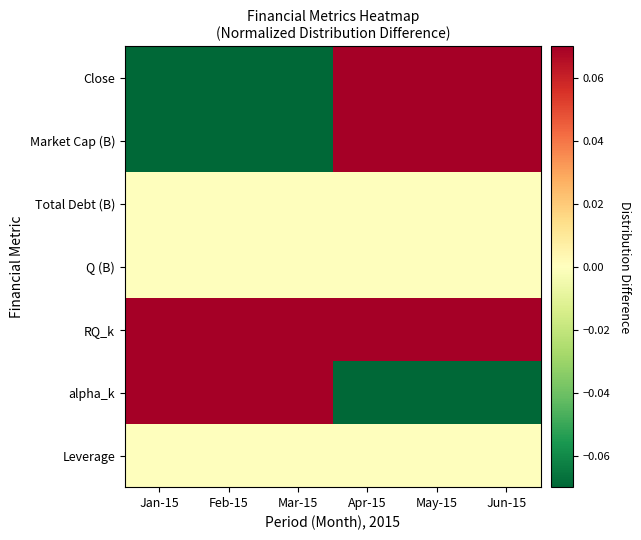

Between Jun-15 and Apr-15, which is larger?

Jun-15